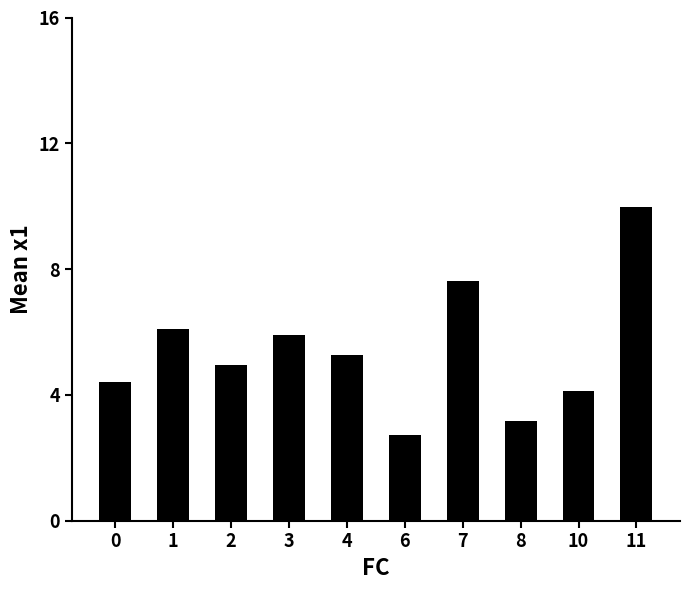

What is the sum of all values?

54.3